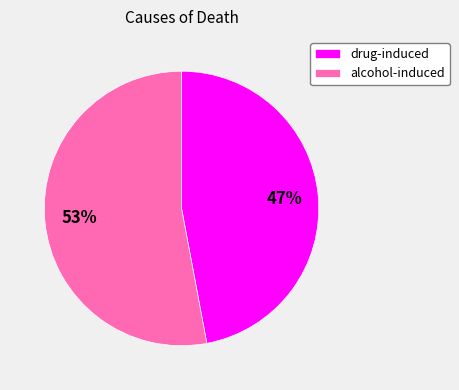

Which category accounts for the majority?

alcohol-induced